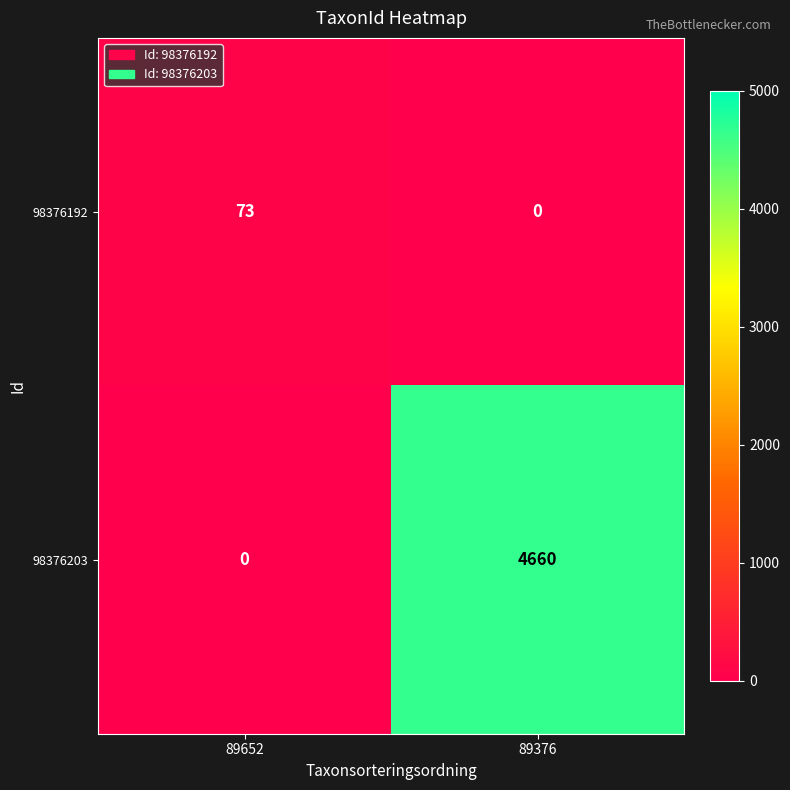

What is the sum of all 98376203 values?

4660